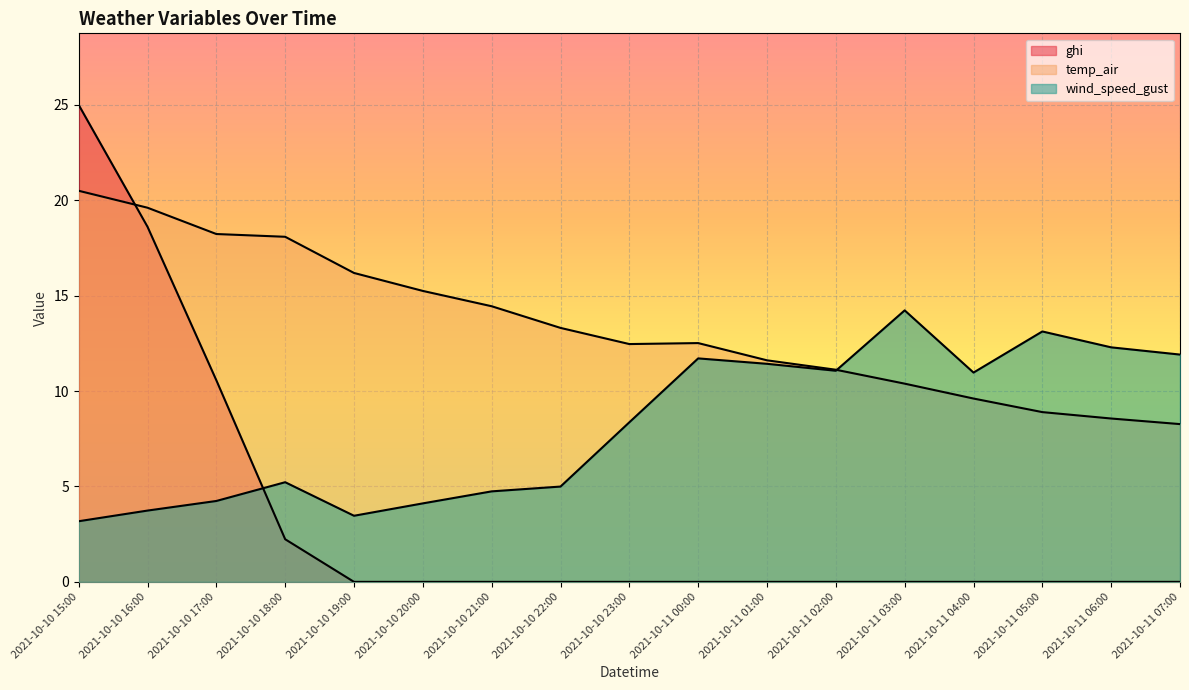

What is the label of the 9th point from the left?

2021-10-10 23:00